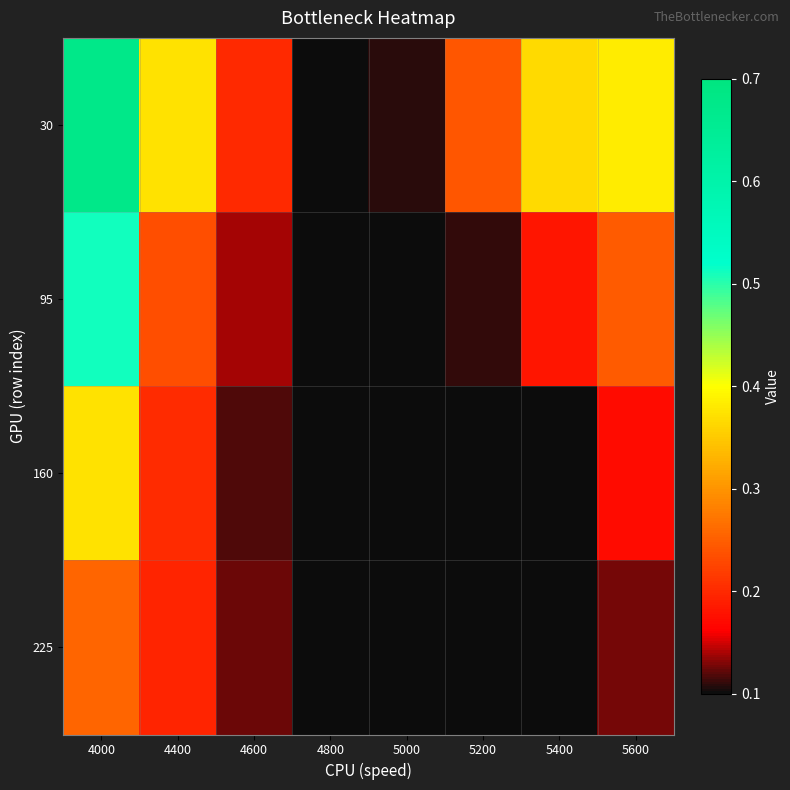

Reading right to left, extract all data points from this chart.

30: 5600=0.4	5400=0.4	5200=0.2	5000=0.1	4800=0.1	4600=0.2	4400=0.4	4000=0.7
95: 5600=0.2	5400=0.2	5200=0.1	5000=0.1	4800=0.1	4600=0.1	4400=0.2	4000=0.5
160: 5600=0.2	5400=0.1	5200=0.1	5000=0.1	4800=0.1	4600=0.1	4400=0.2	4000=0.4
225: 5600=0.1	5400=0.1	5200=0.1	5000=0.1	4800=0.1	4600=0.1	4400=0.2	4000=0.3